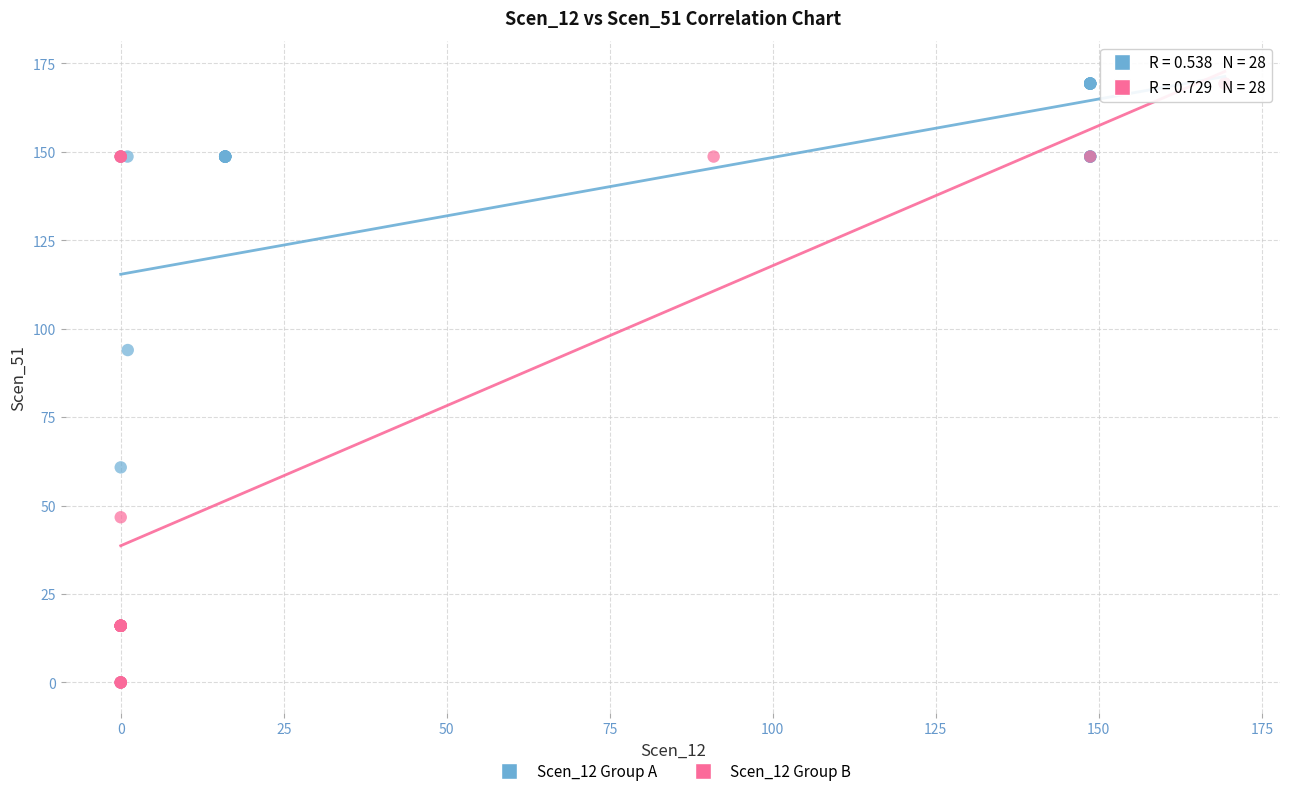

What are all the series names shown in the legend?

Scen_12 Group A, Scen_12 Group B